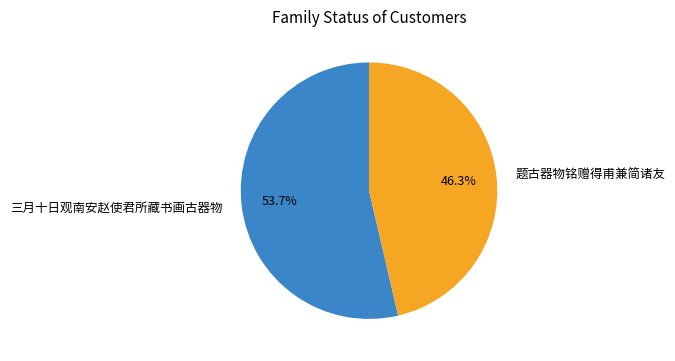

Which slice is the smallest?

题古器物铭赠得甫兼简诸友